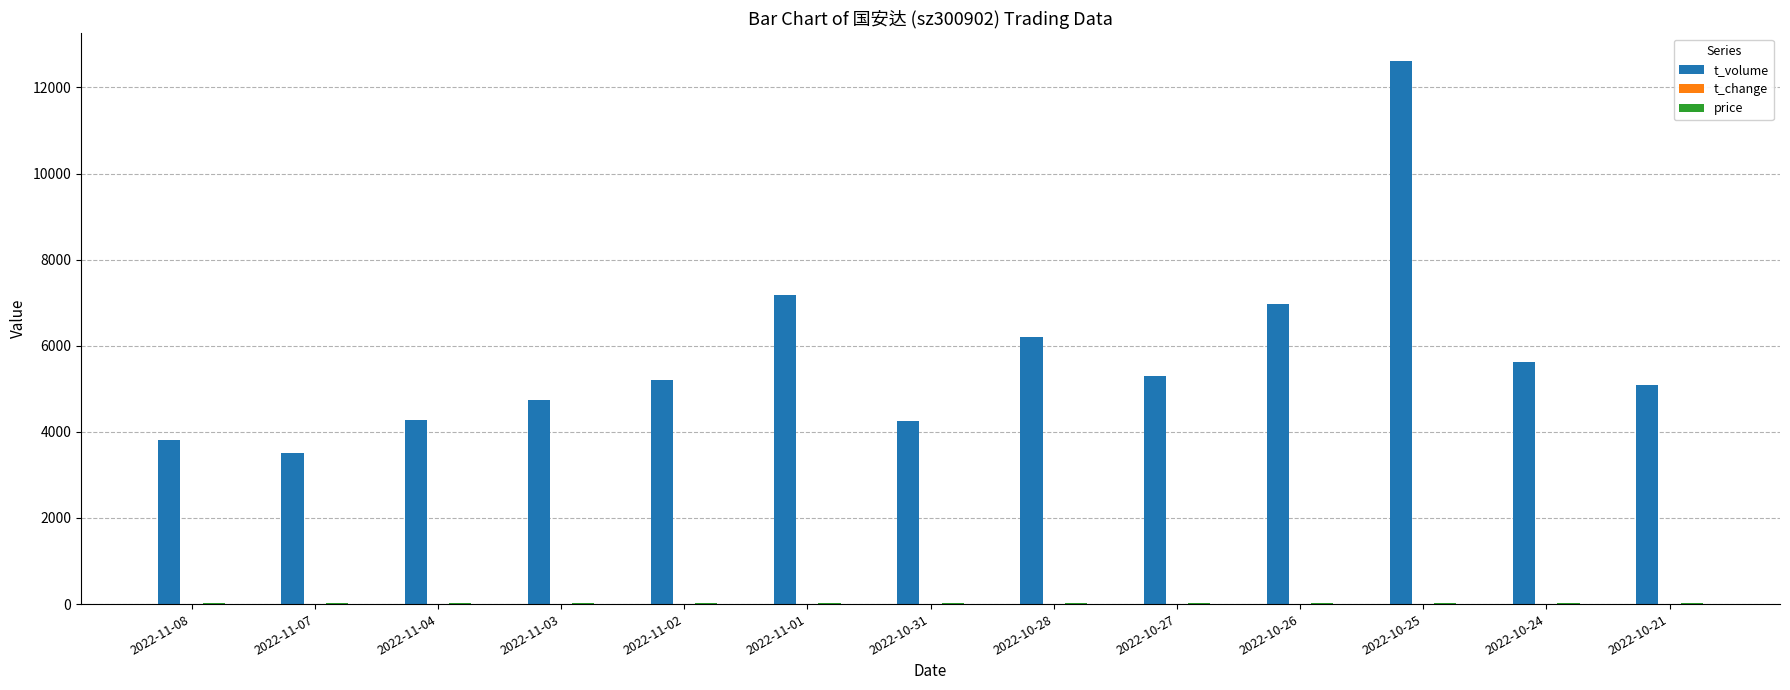

The value of t_volume at 2022-11-01 is 3248.6. True or false?

False